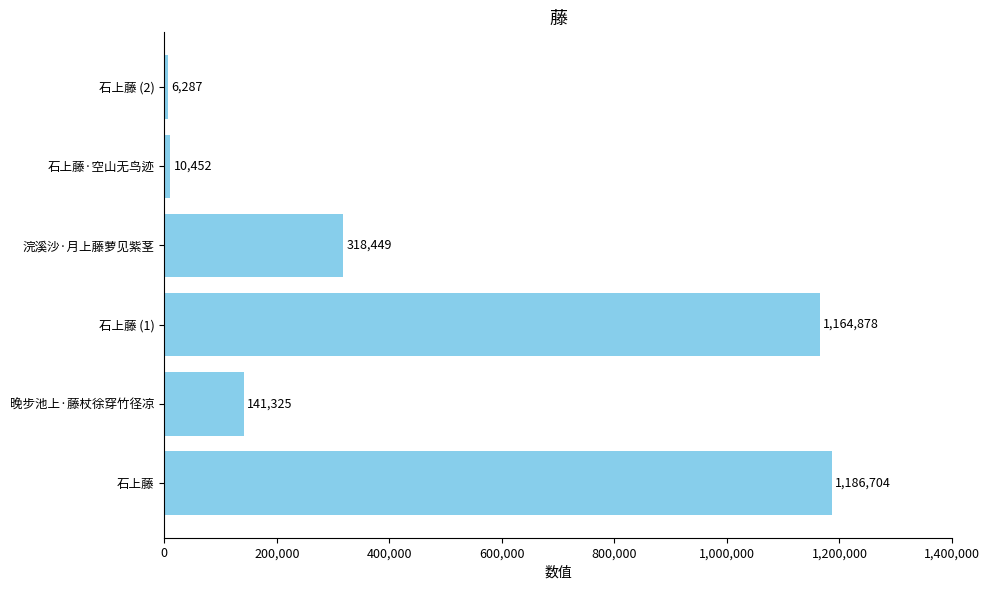

The chart shows a value of 318449 at 浣溪沙·月上藤萝见紫茎. True or false?

True